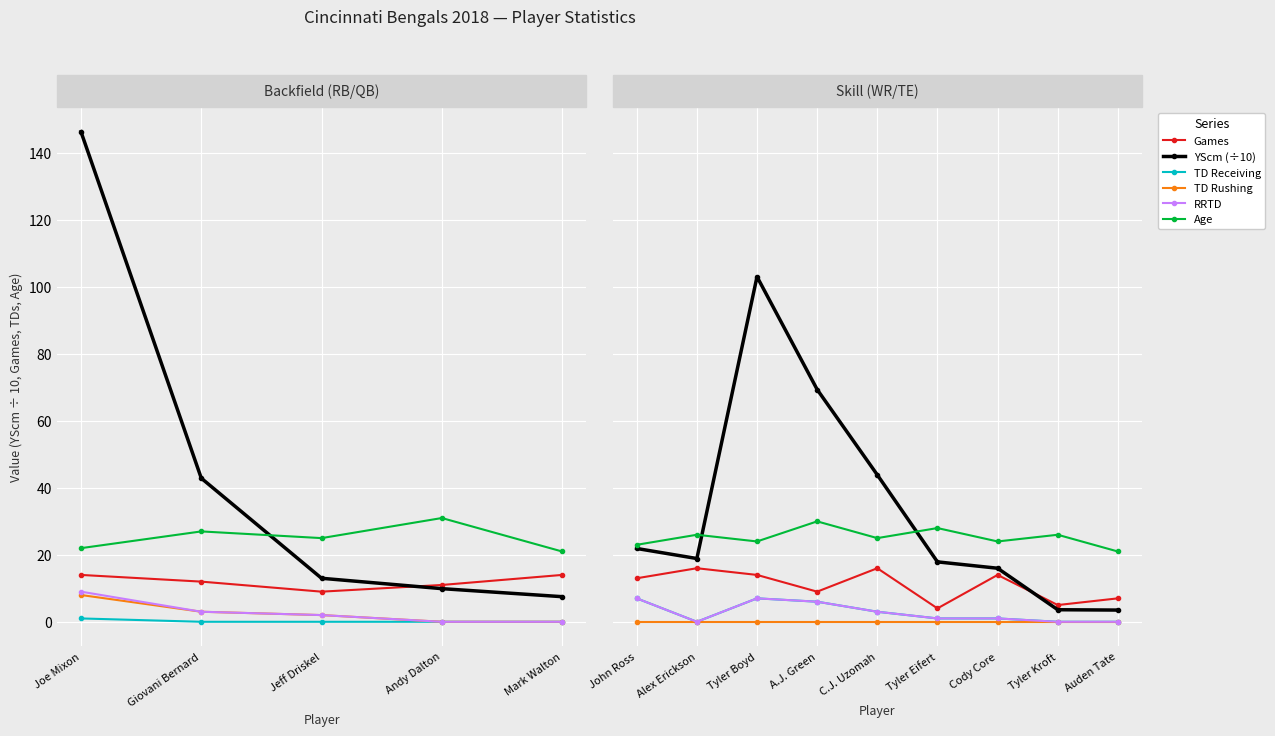

Count the number of data series in this chart.

6